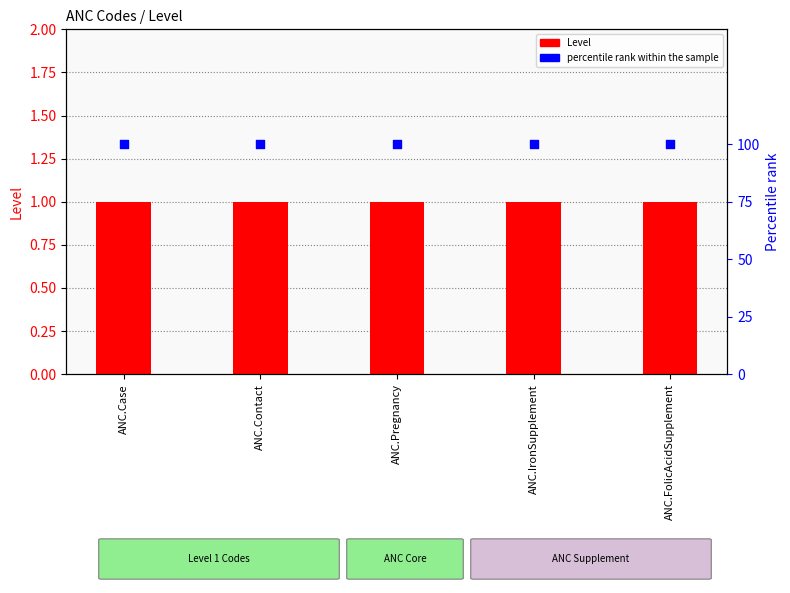

At which category is the sum across all series the highest?

ANC.Case